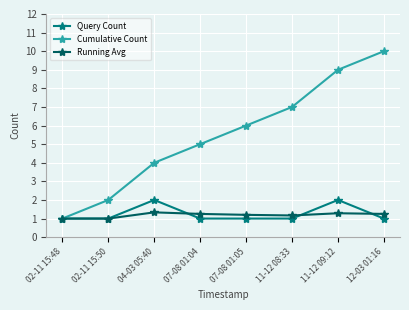

At 11-12 08:33, list the series in order from smallest to largest.

Query Count, Running Avg, Cumulative Count